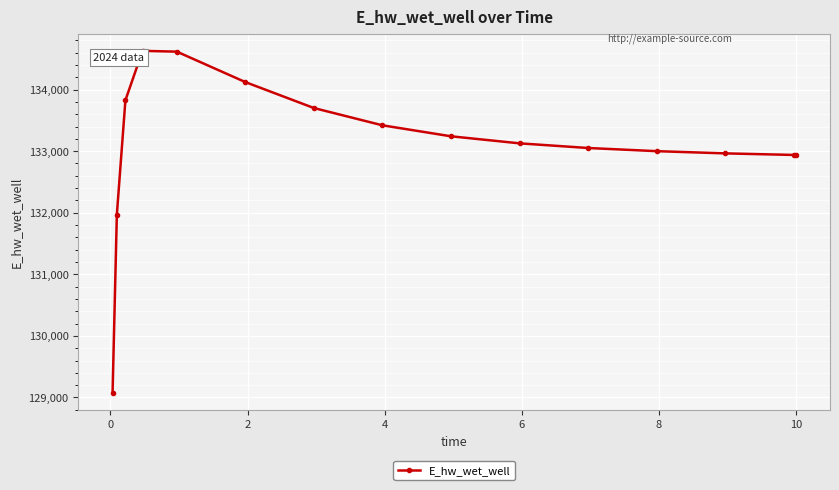

What is the difference between the second highest and second lowest values?

2645.4